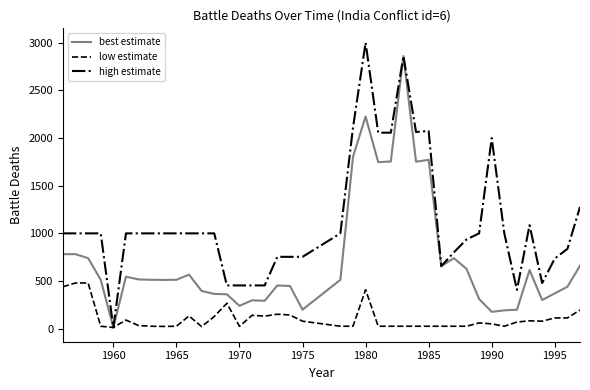

List the series in order of their overall mean, highest first.

high estimate, best estimate, low estimate